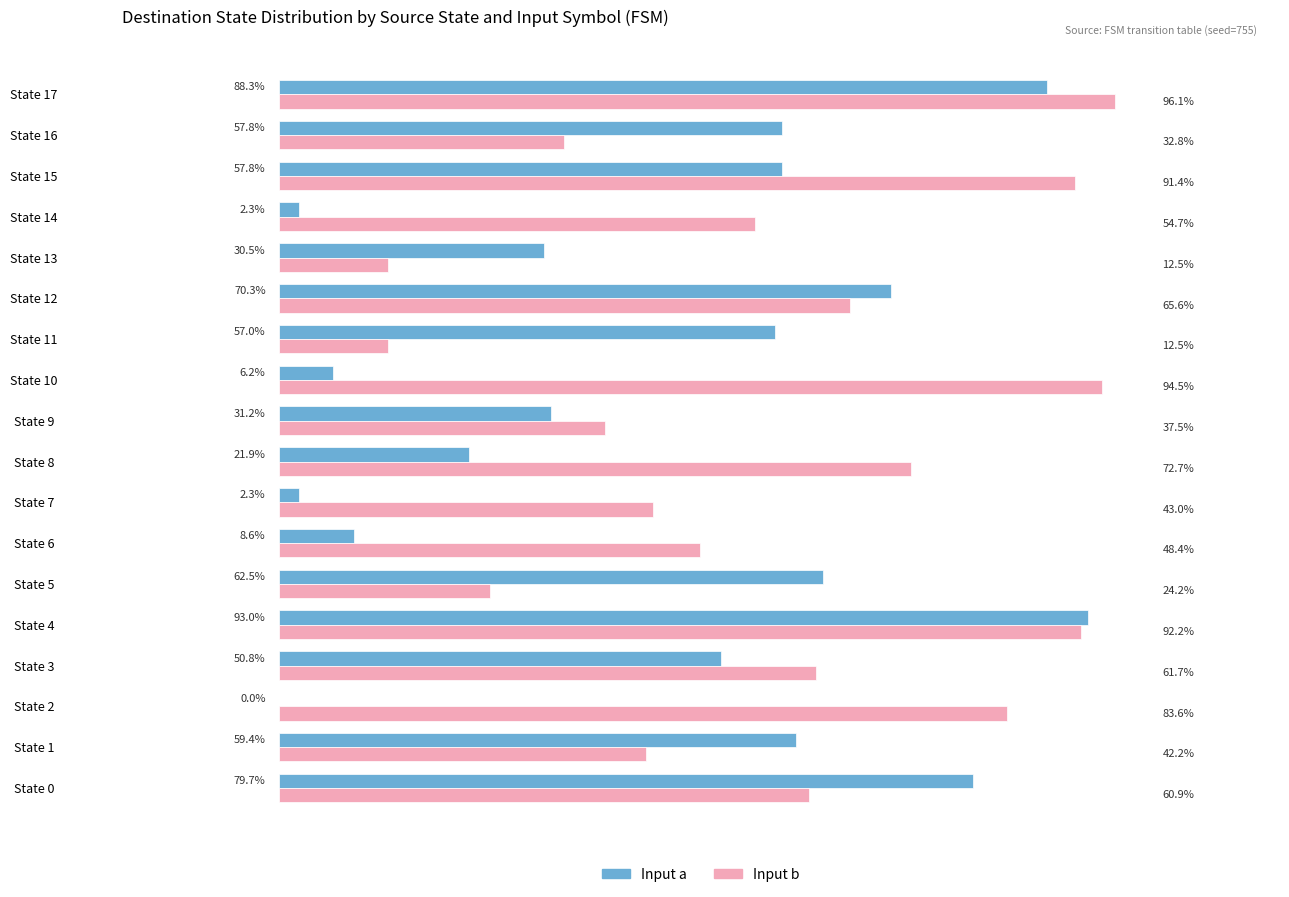

At which category is the sum across all series the highest?

State 4